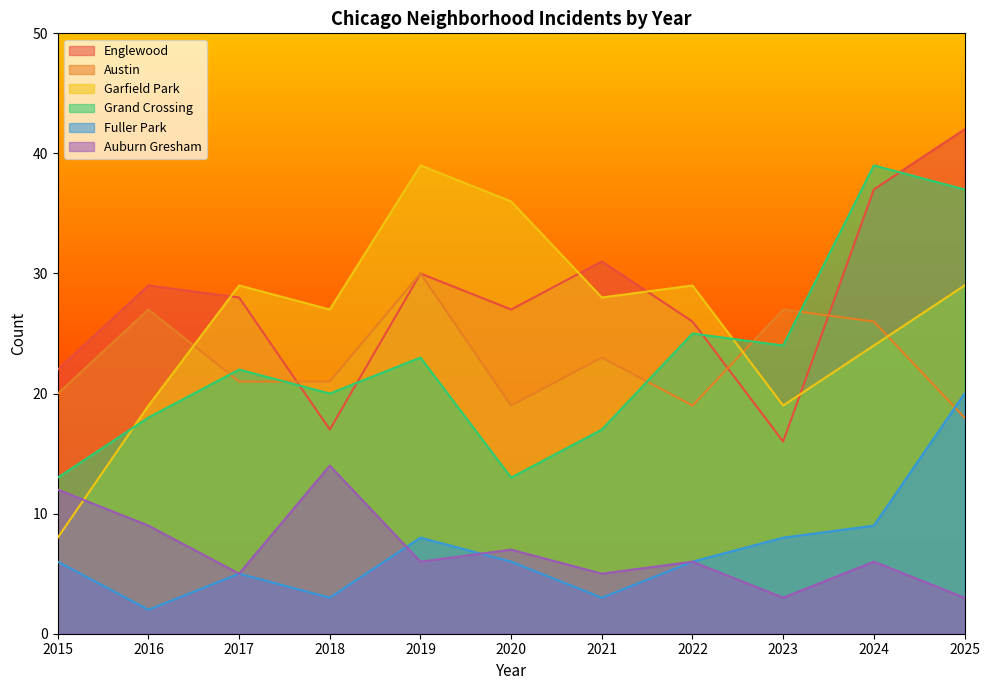

The value of Fuller Park at 2023 is 12. True or false?

False